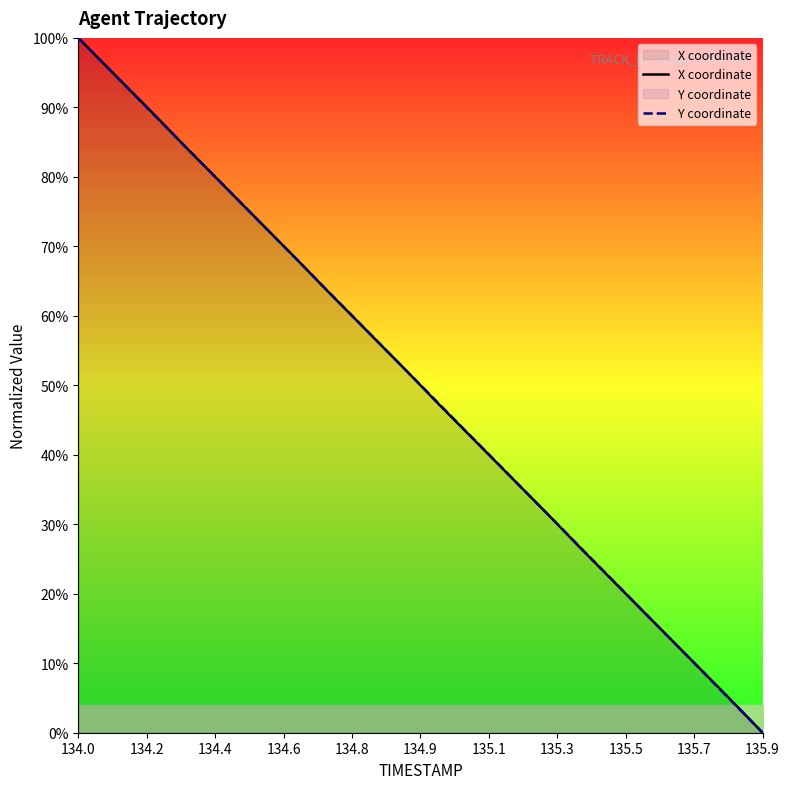

At which label does Y coordinate reach its minimum?

135.9